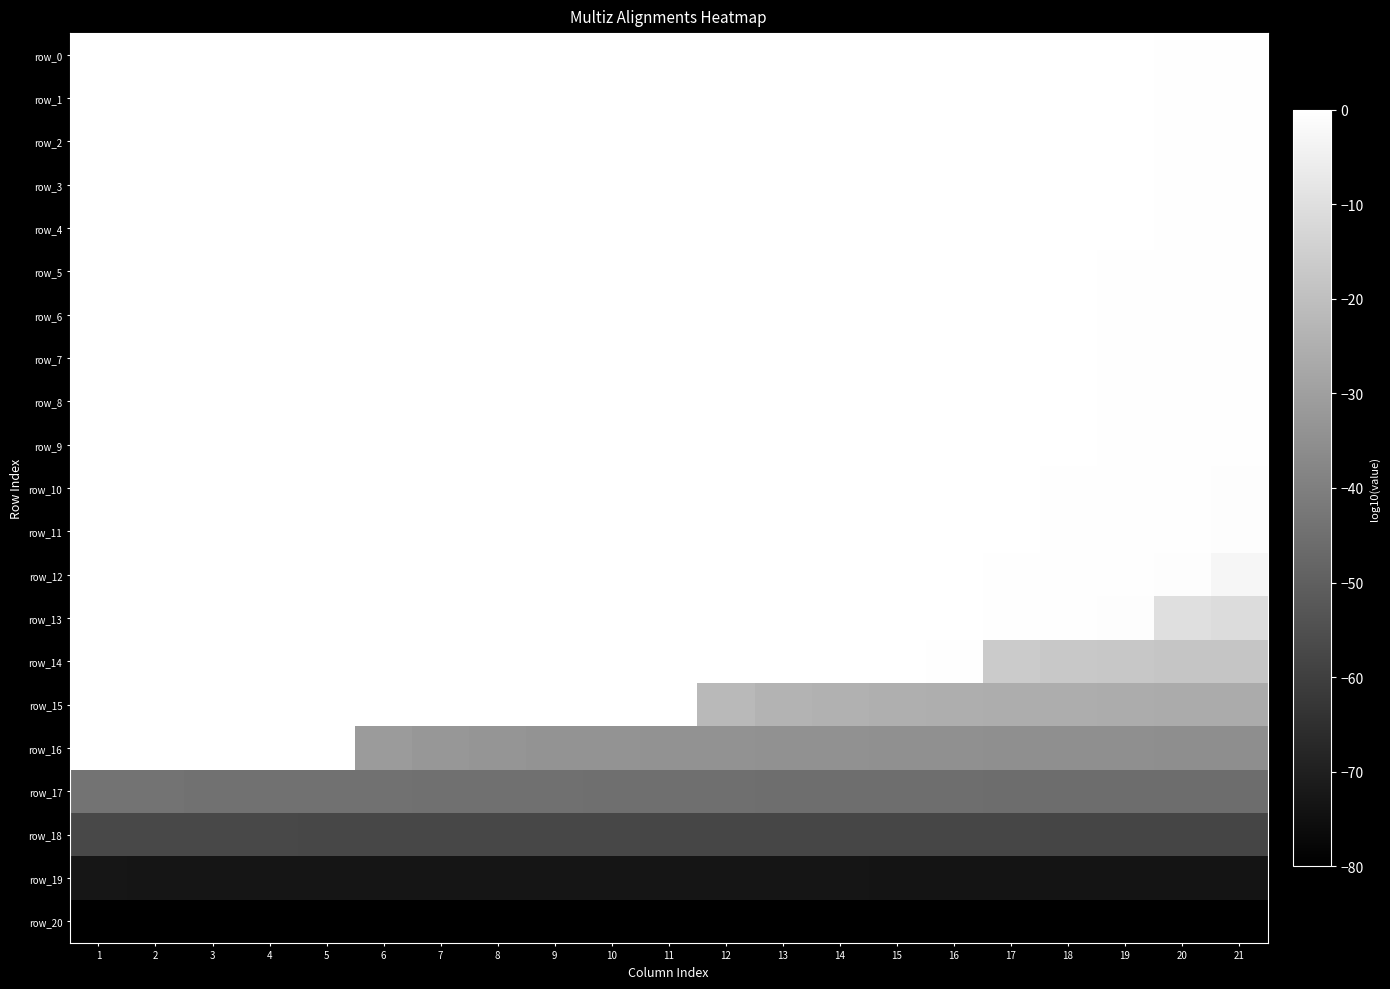

Which category has the highest value in the row_1 series?

1